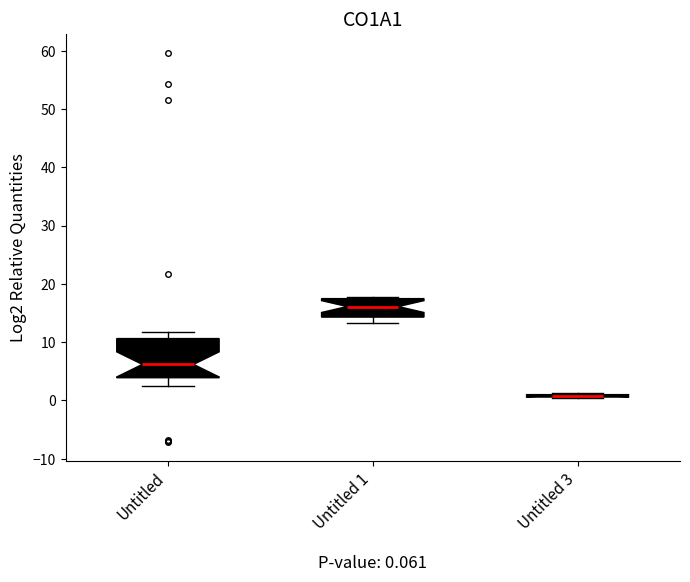

Which box is the tallest, from its lower edge to its upper edge?

Untitled